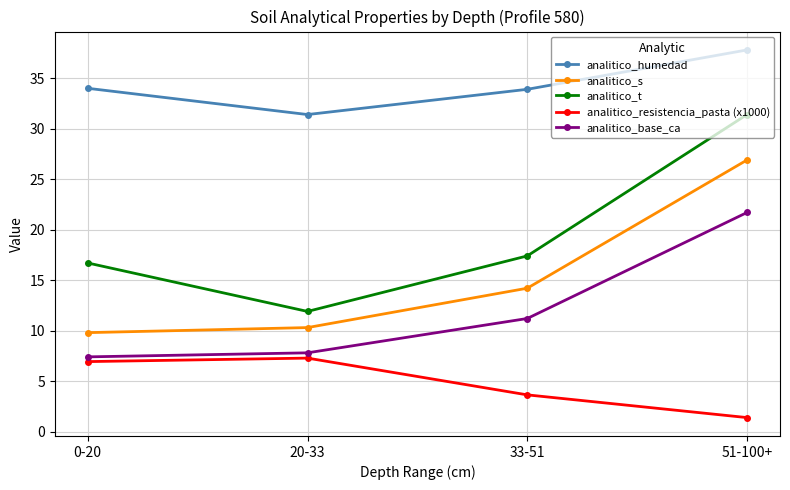

What is the spread (max minus min) of values at 0-20?

27.1